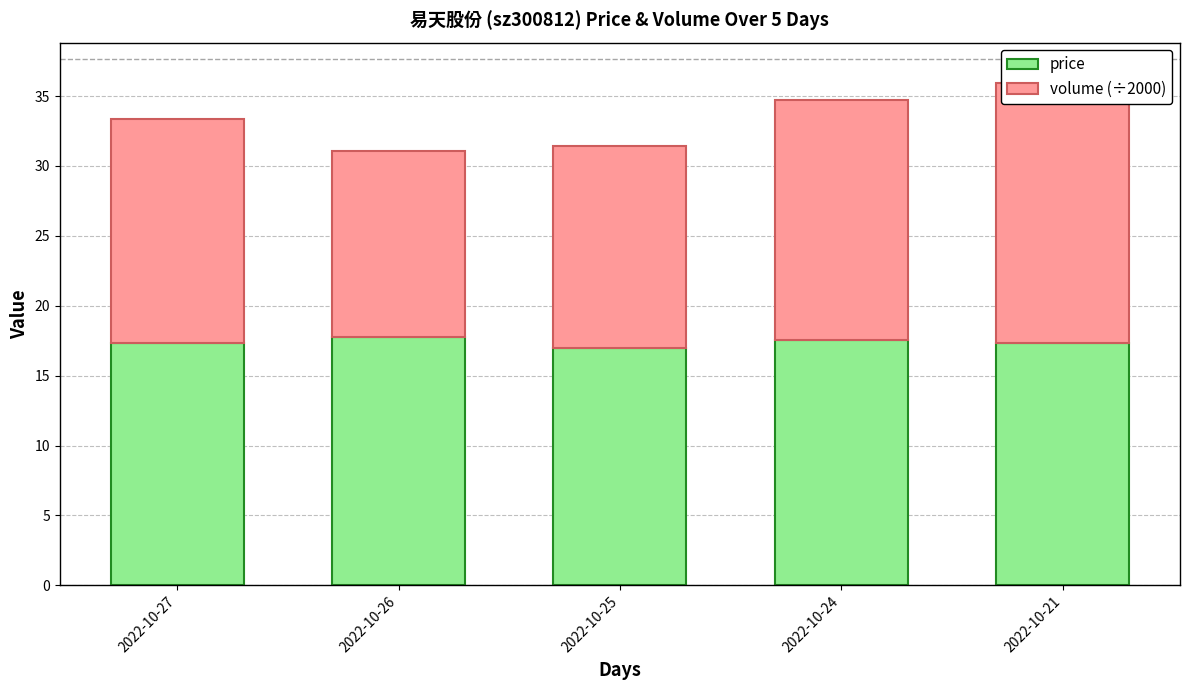

Between 2022-10-27 and 2022-10-21, which series saw the biggest shift?

volume (÷2000)